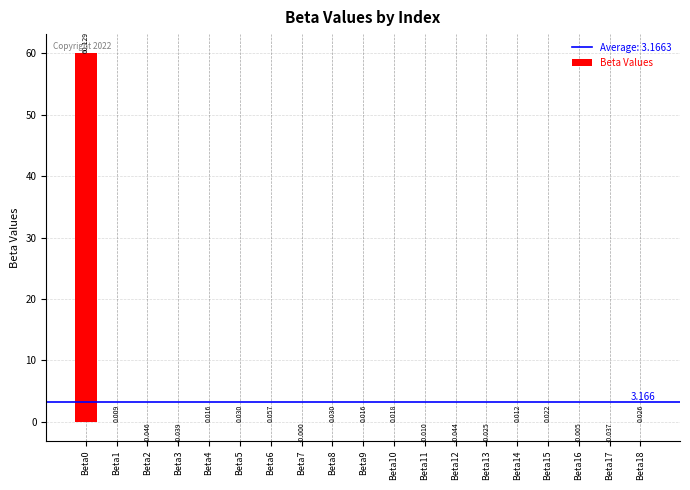

How many data points are above 0?

11